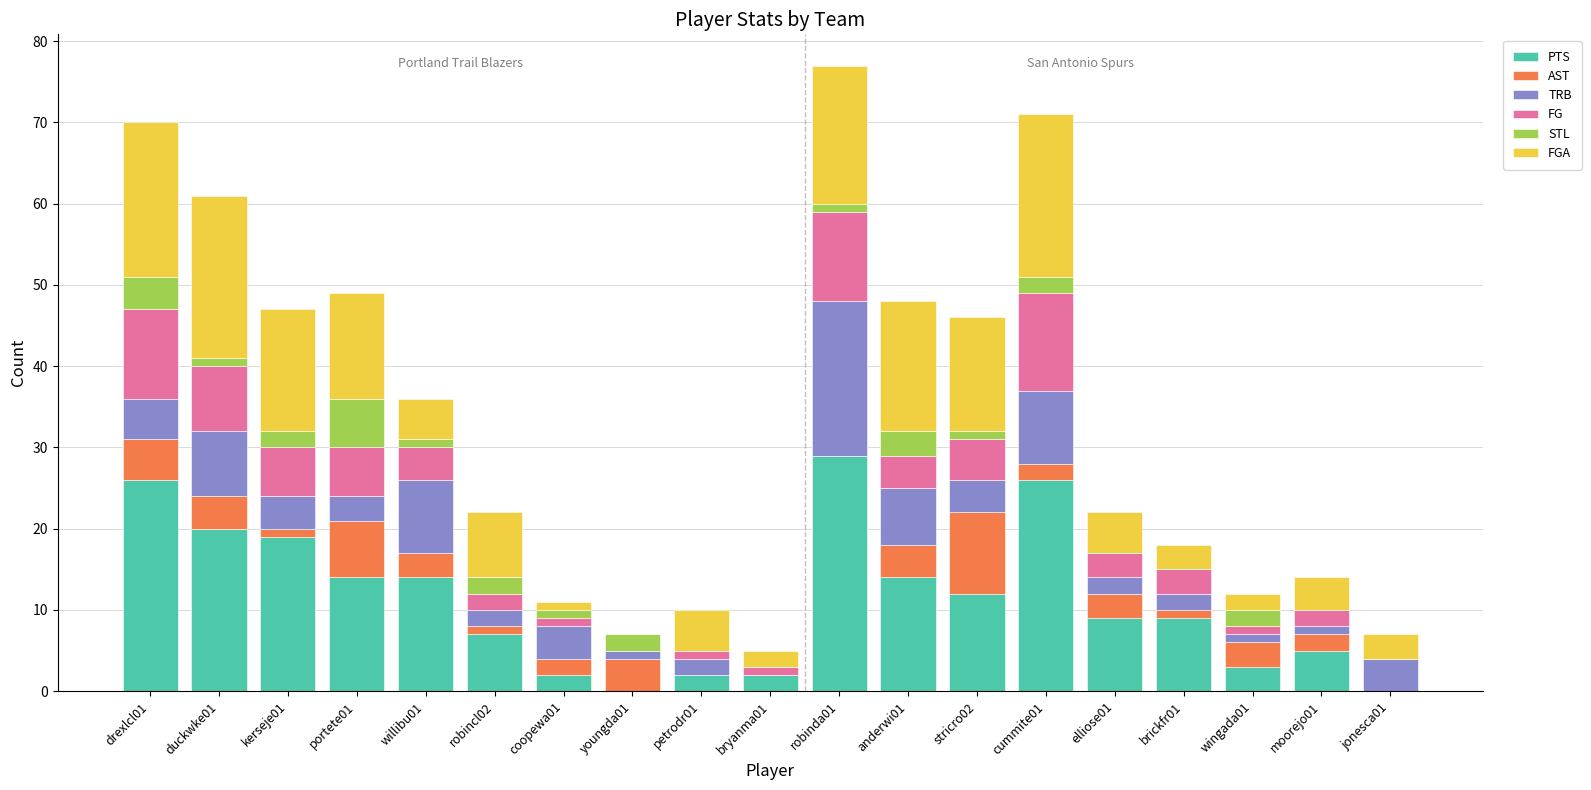

What is the maximum value for PTS?

29